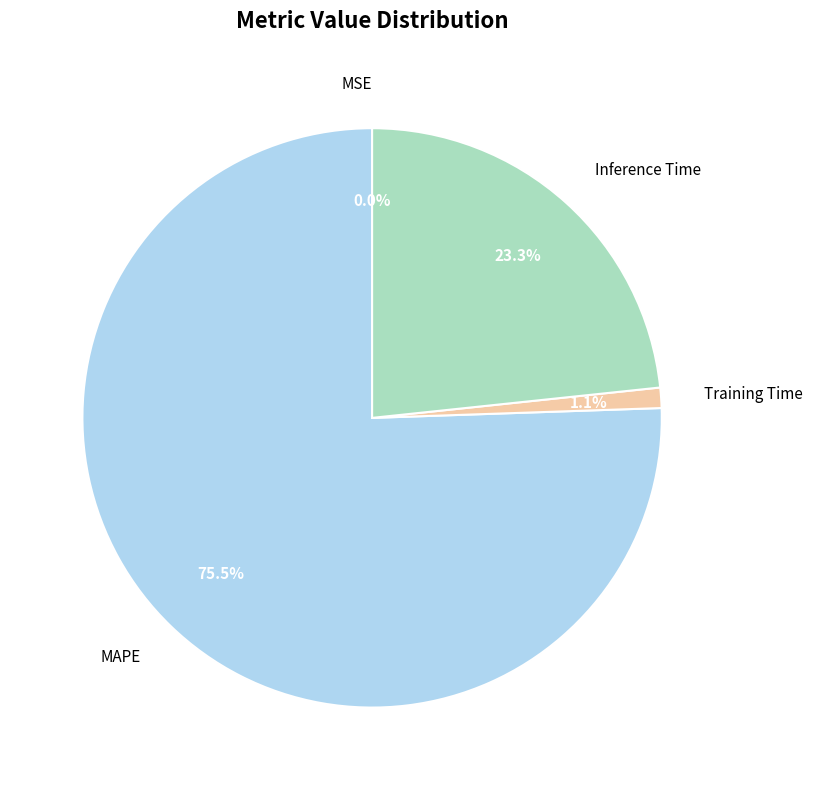

Combined, do MAPE and Inference Time account for over 50%?

Yes